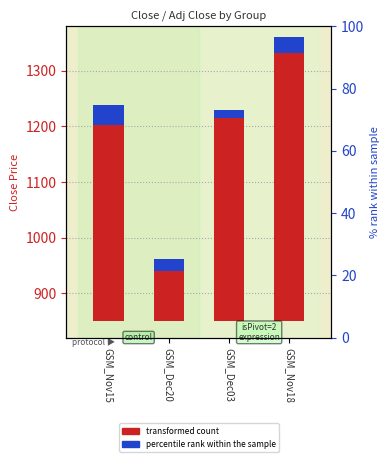

At which category is the sum across all series the highest?

GSM_Nov18